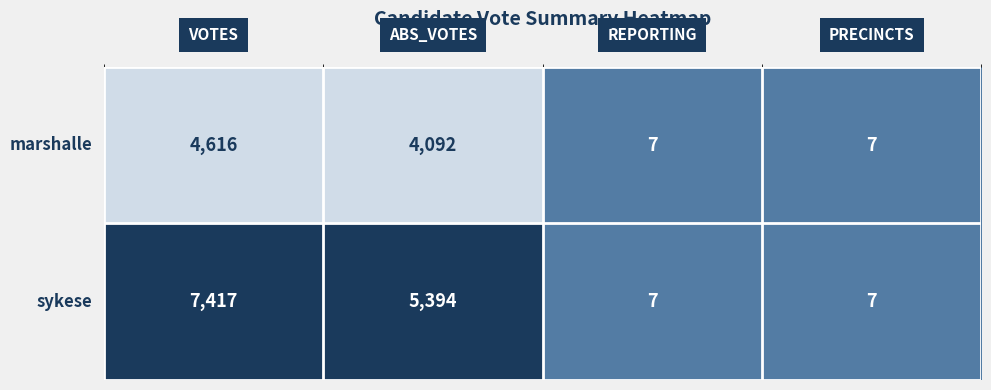

What is the greatest value displayed?

7417